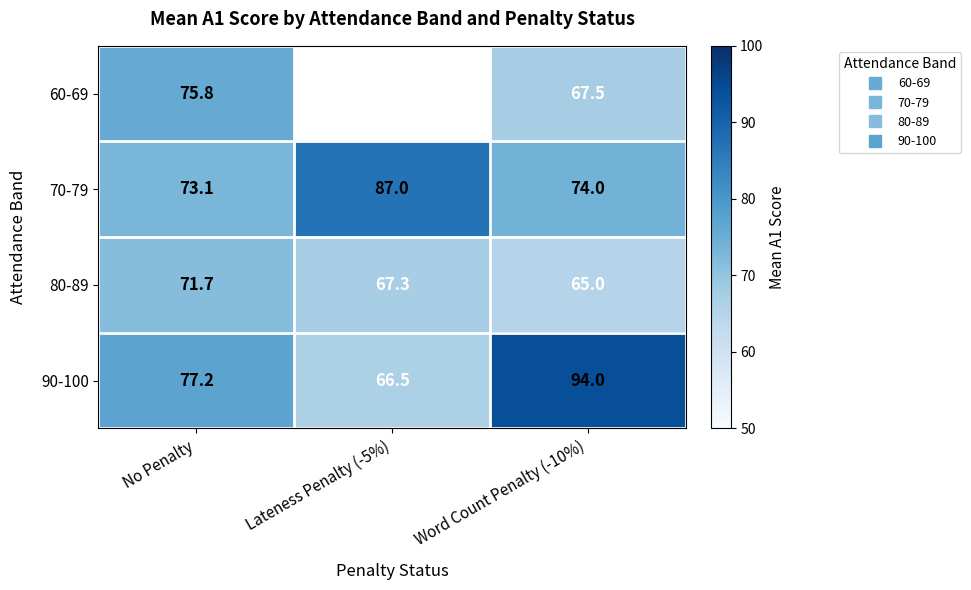

What is the difference between the 80-89 values at No Penalty and Word Count Penalty (-10%)?

6.7